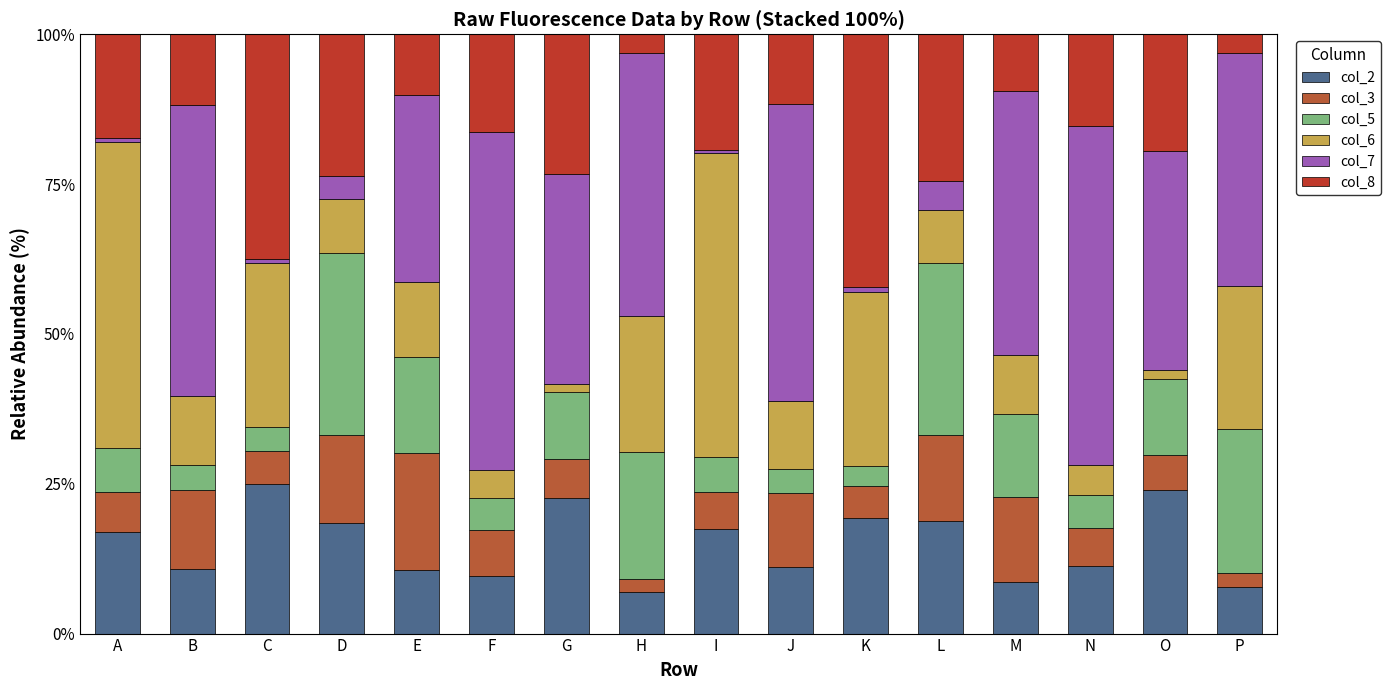

Are the bars horizontal?

No